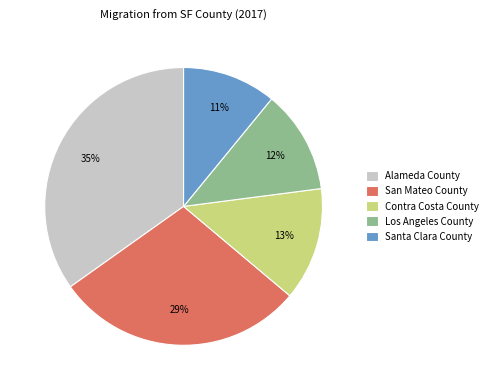

Is there any slice that represents more than half of the pie?

No